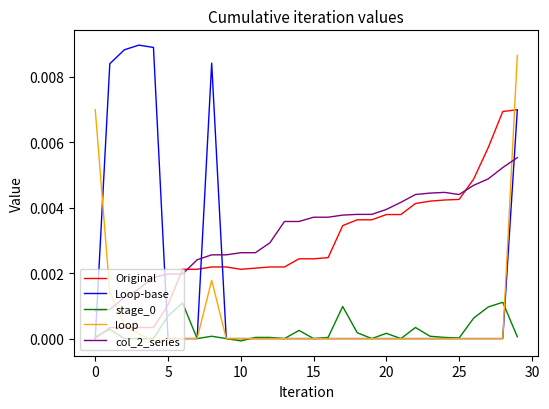

Which series has the largest range (max minus min)?

Loop-base